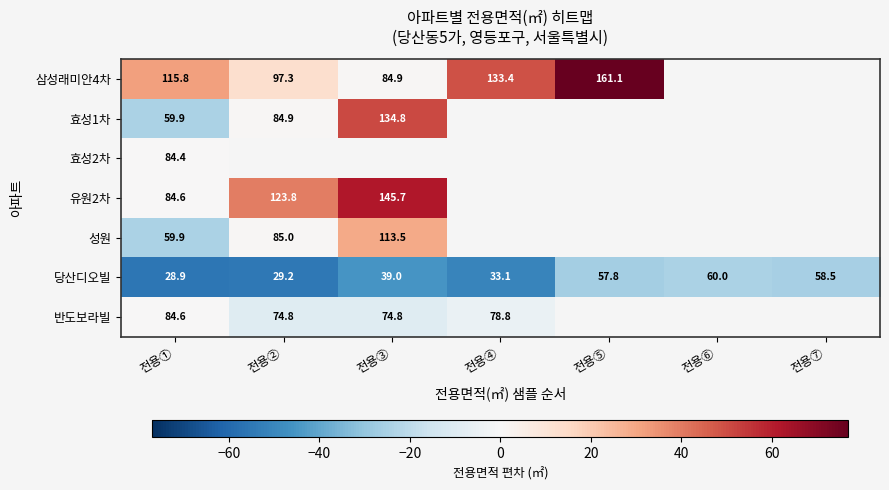

At which label does 당산디오빌 reach its peak?

전용⑥